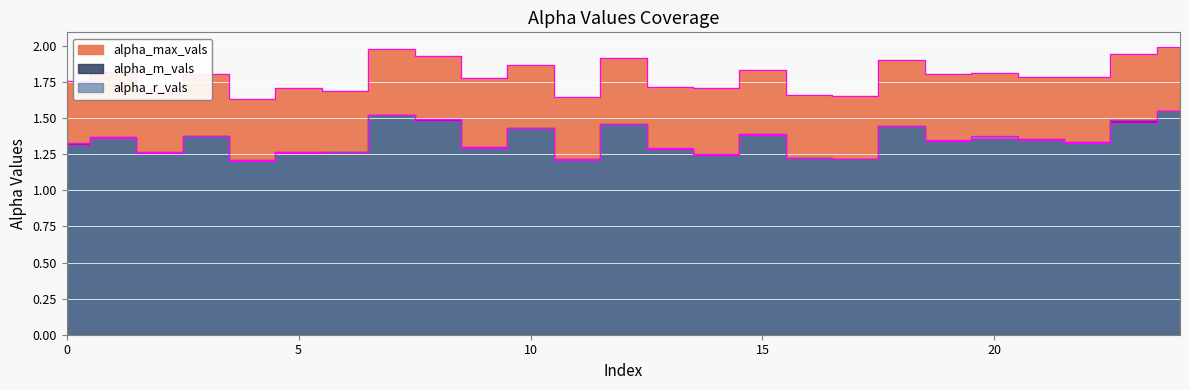

In alpha_r_vals, how many points are higher than both neighbors (excluding endpoints)?

8